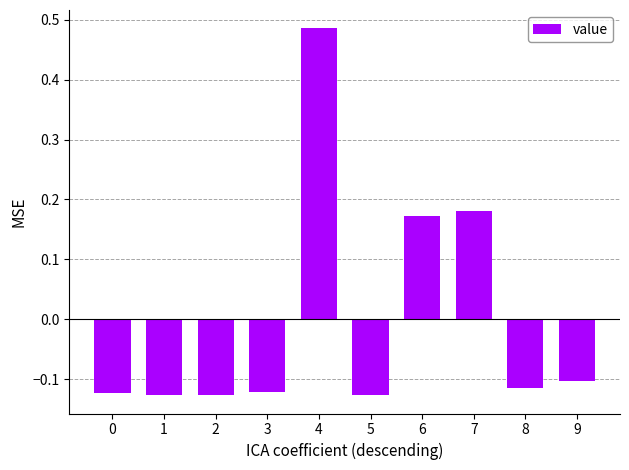

How many distinct data groups are displayed?

1